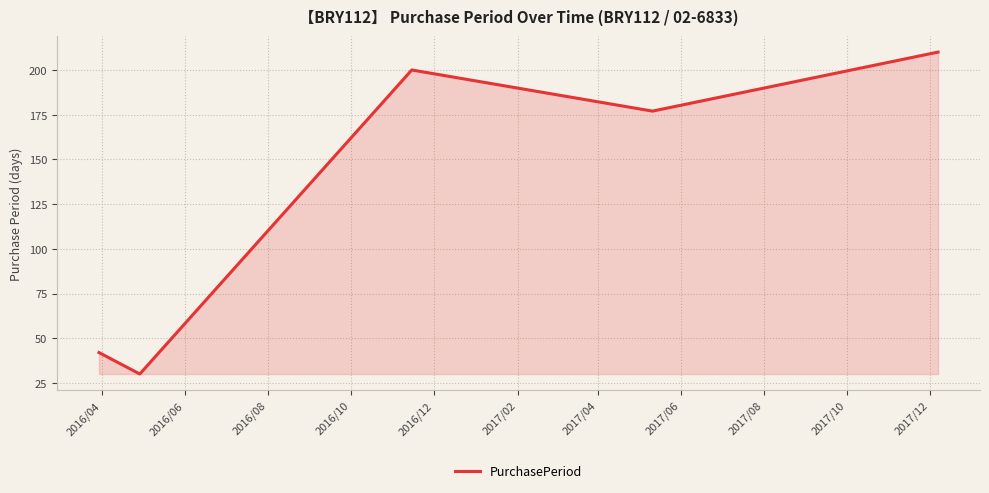

How many distinct data groups are displayed?

1